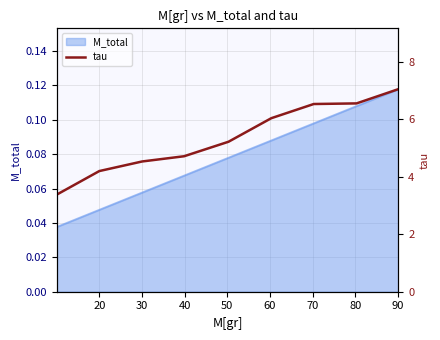

At which label does the data first exceed 5?

50